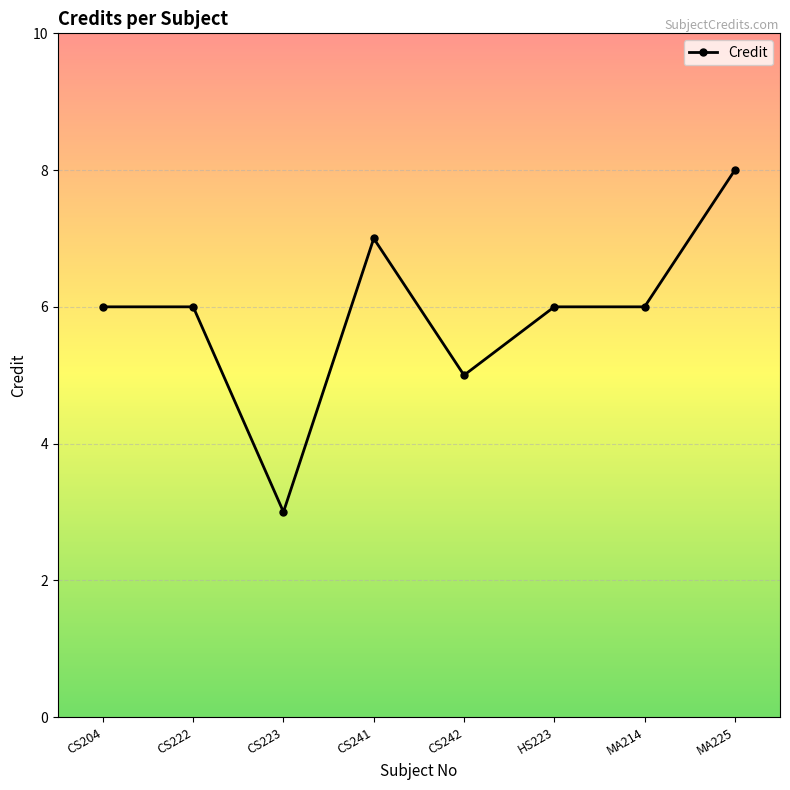

The chart shows a value of 10 at CS241. True or false?

False